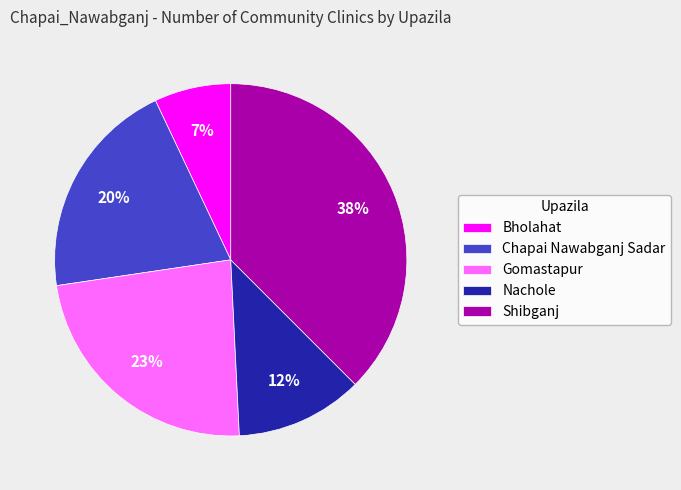

To the nearest percent, what is the combined percentage of Chapai Nawabganj Sadar and Shibganj?

58%